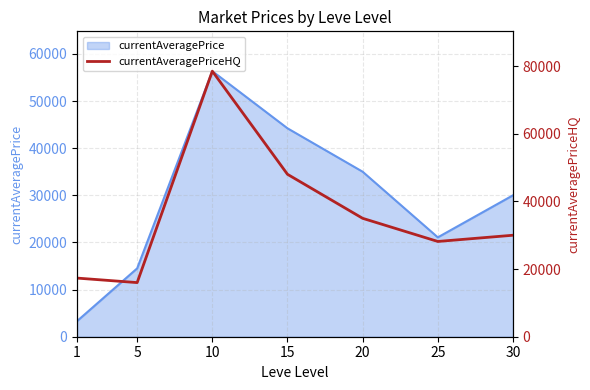

At which label is the value closest to 47249?

15